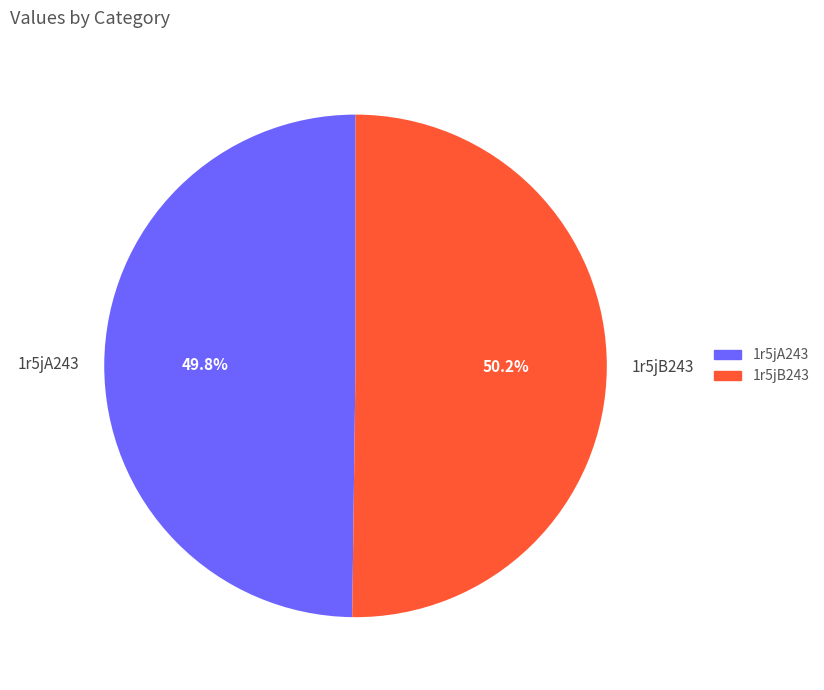

What is the total percentage of 1r5jA243 and 1r5jB243?

100.0%